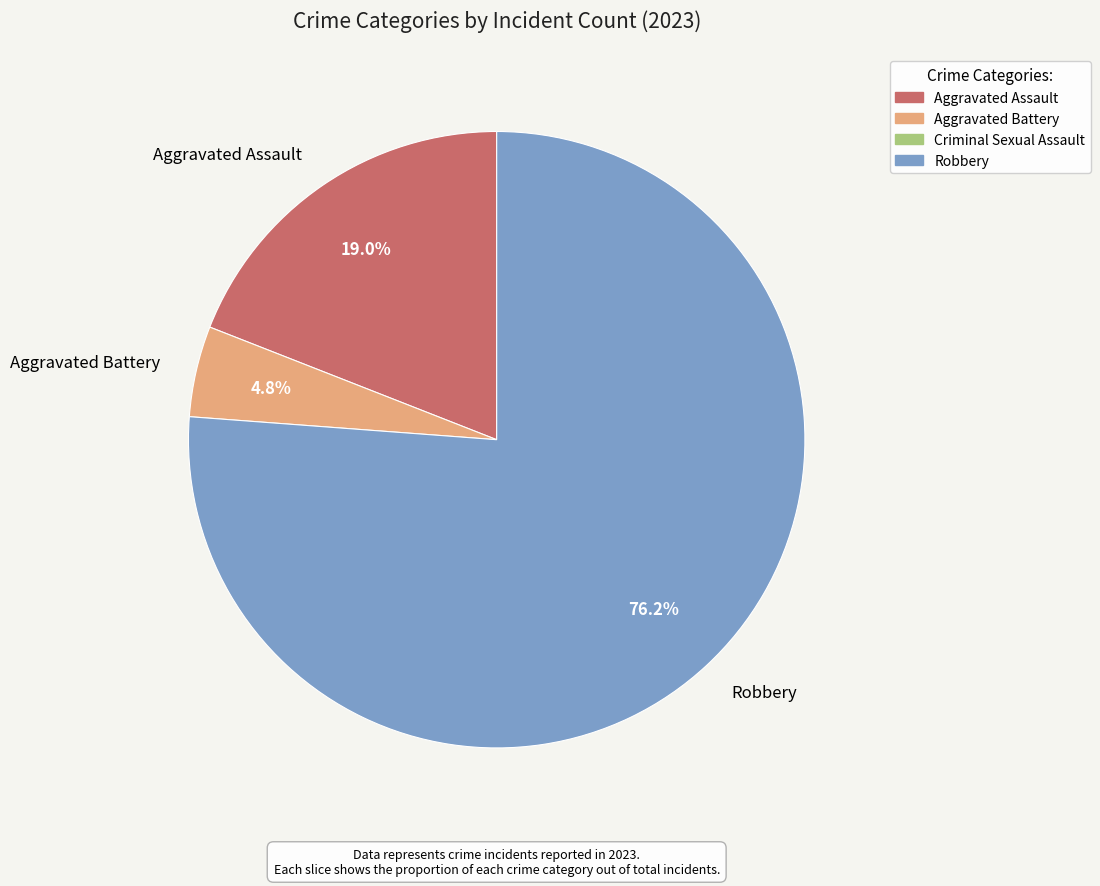

Count the number of slices in the pie.

3